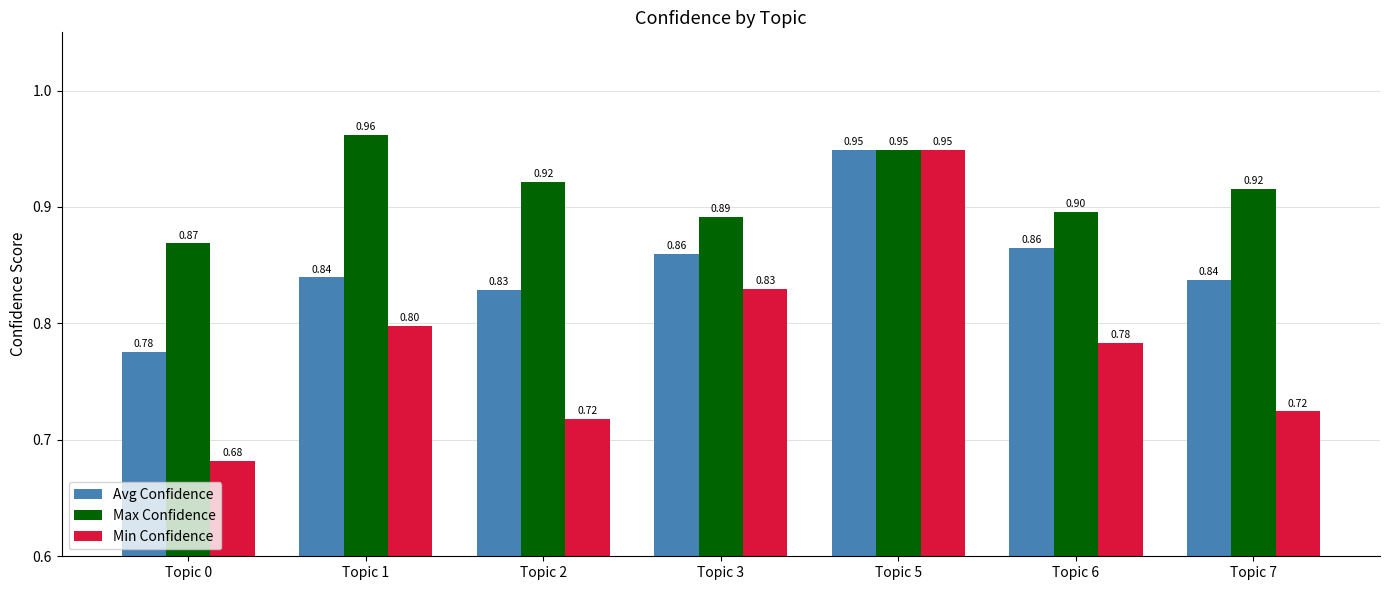

How many bars are there in total?

21